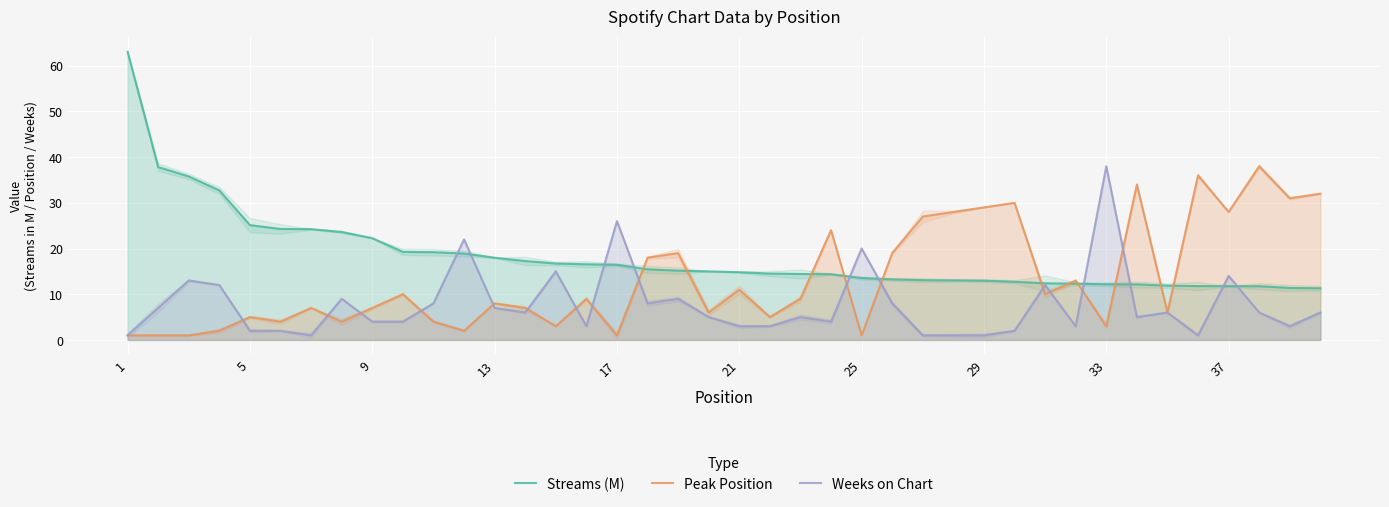

Is it true that Peak Position equals 9.3 at 9?

False